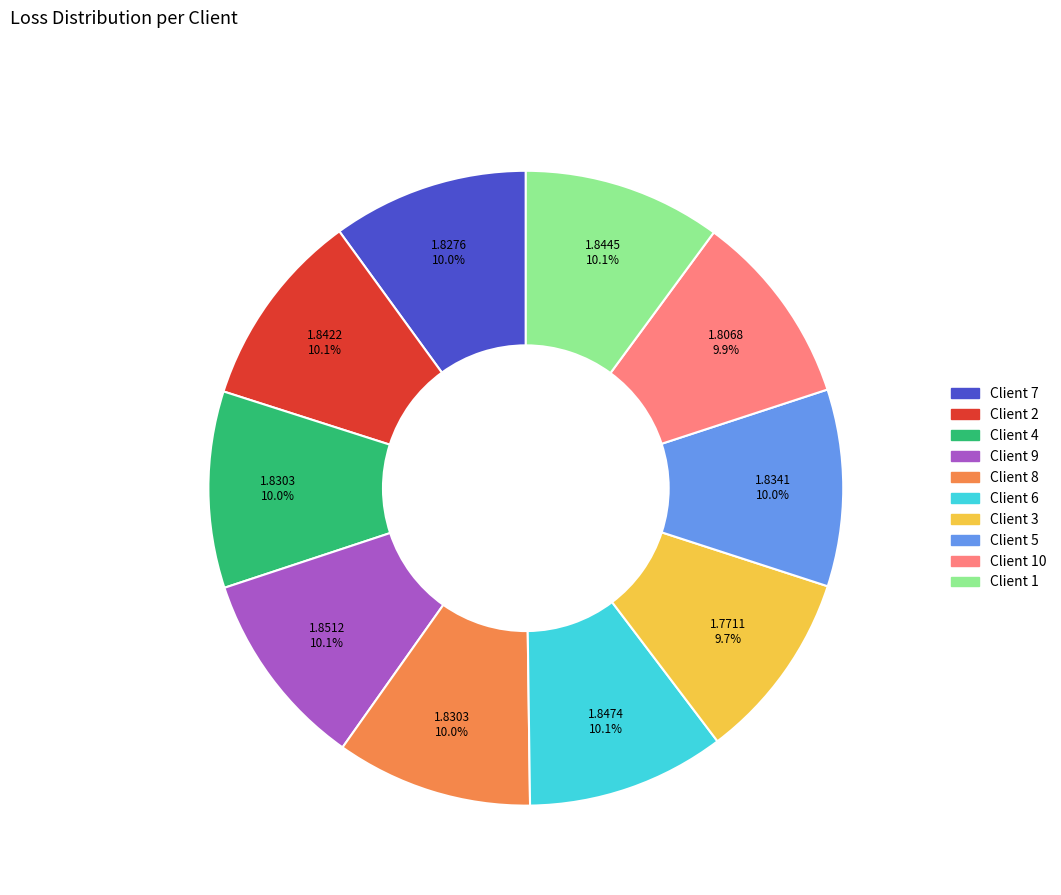

Is there a majority slice in this chart?

No